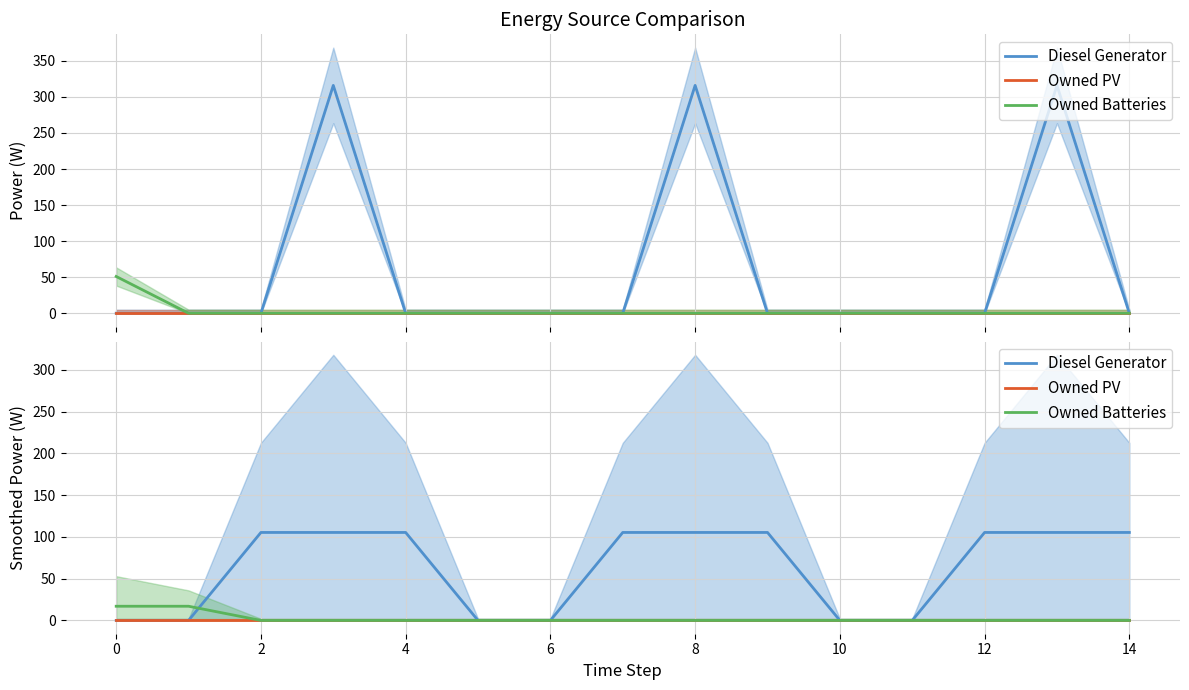

At how many categories does at least one series exceed 4?

11